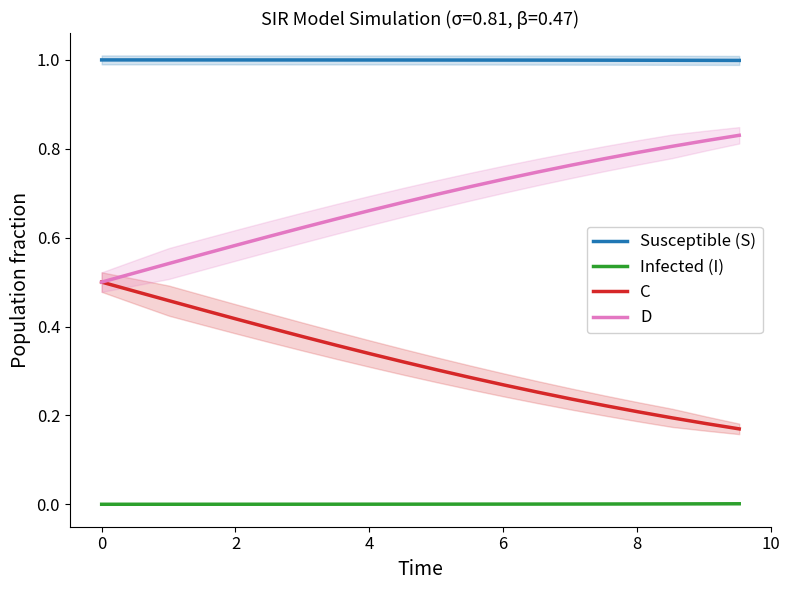

True or false: Infected (I) and D cross at least once.

False